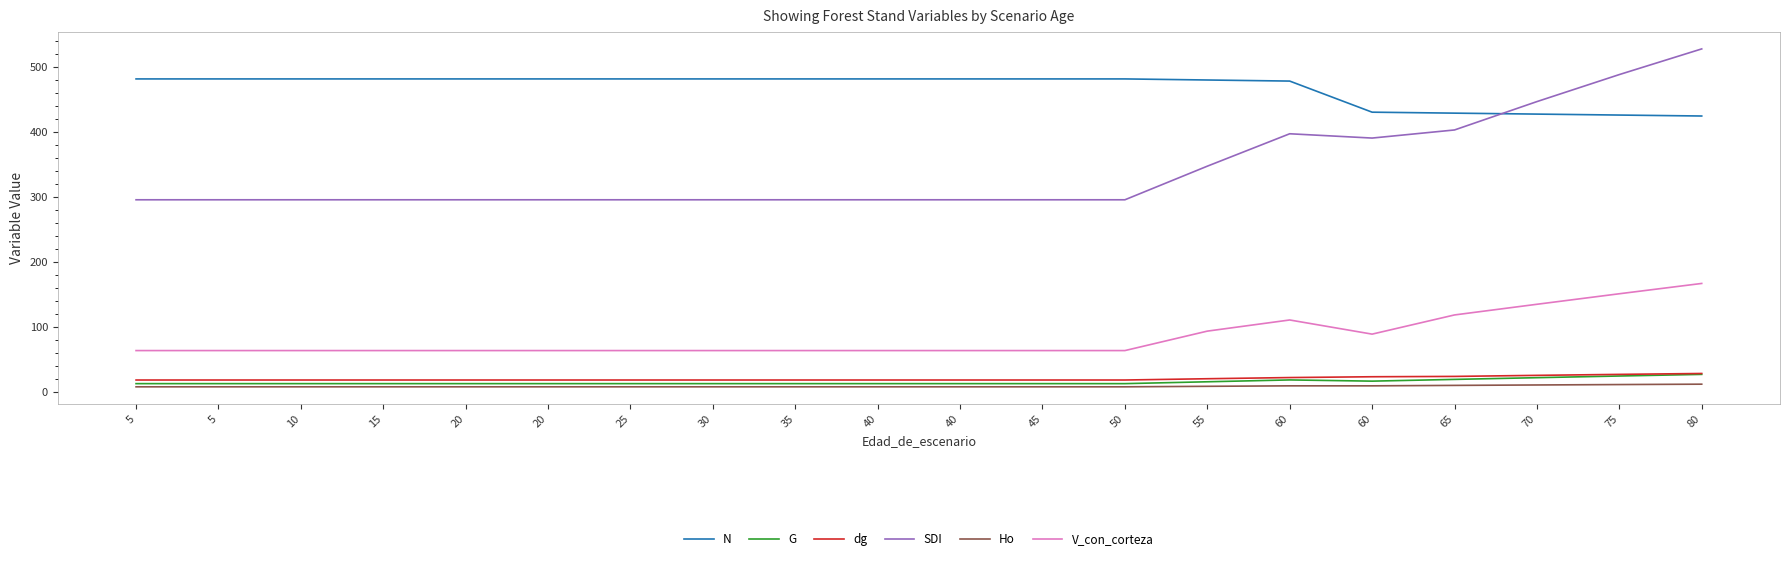

What is the average value of the N series?

467.2